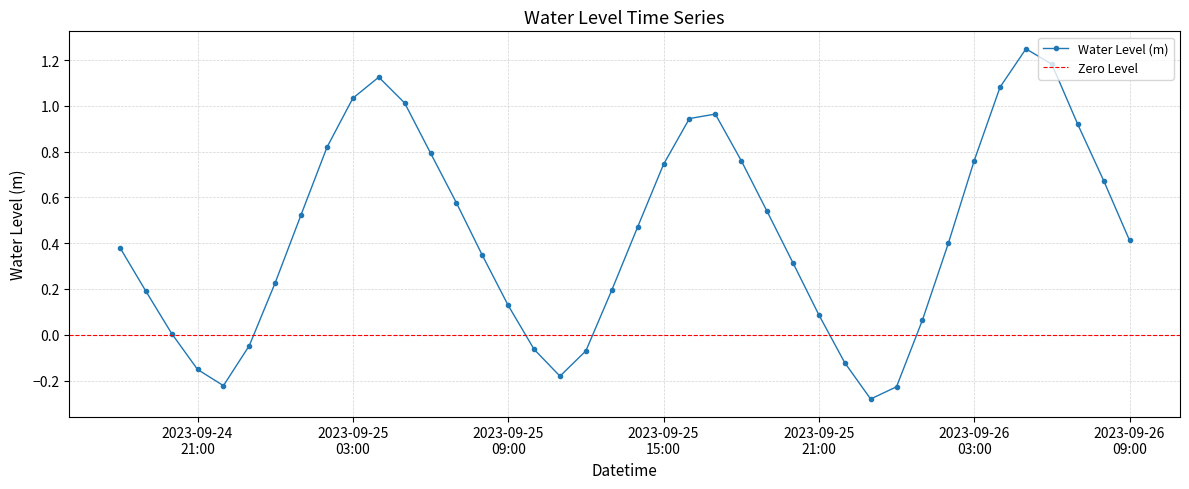

What is the average value?

0.4